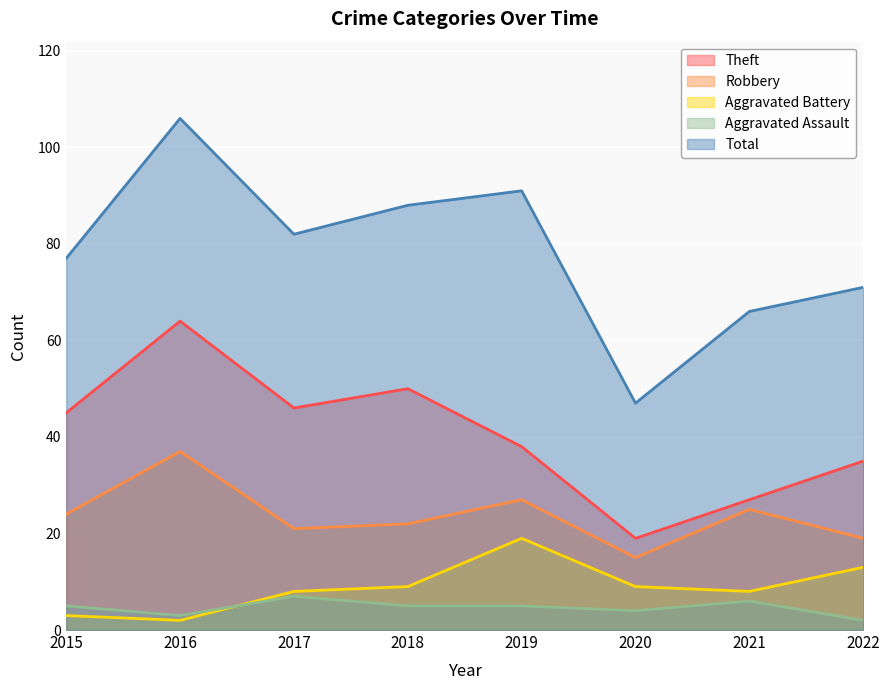

True or false: Aggravated Assault has more than 0 points higher than both neighbors.

True